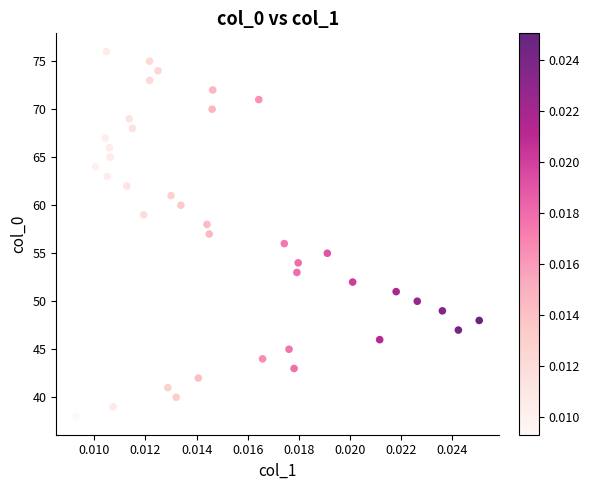

What is the range of Y values (max minus min)?

38